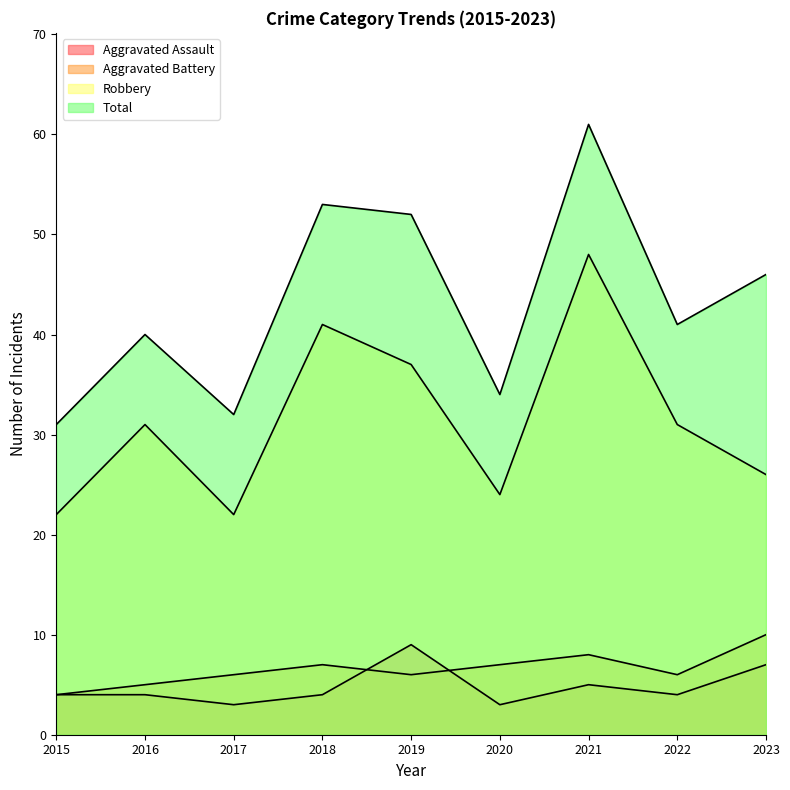

How many data points does each series have?

9